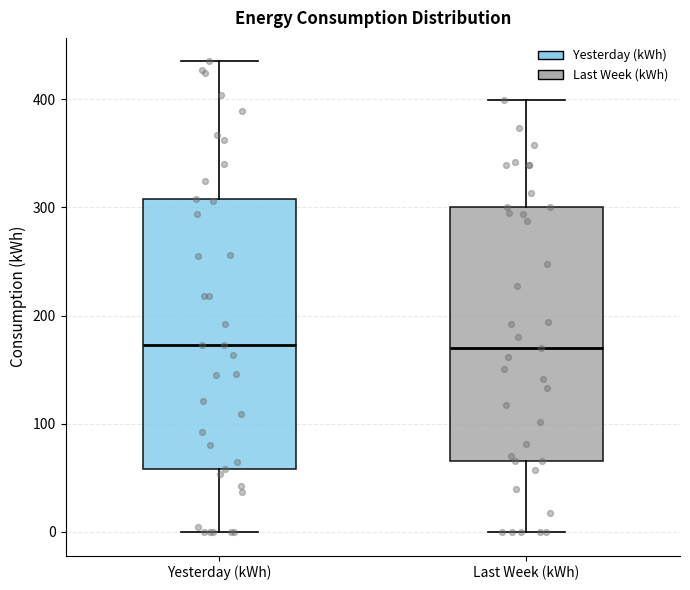

Reading left to right, read every box against the y-axis: the position of its median line, the range the box covers, and the ends of its whiskers. The values are not printed on the chart, so give them approximately, as read against the axis.

Yesterday (kWh): median 170, box 60 to 310, whiskers 0 to 430
Last Week (kWh): median 170, box 70 to 300, whiskers 0 to 400